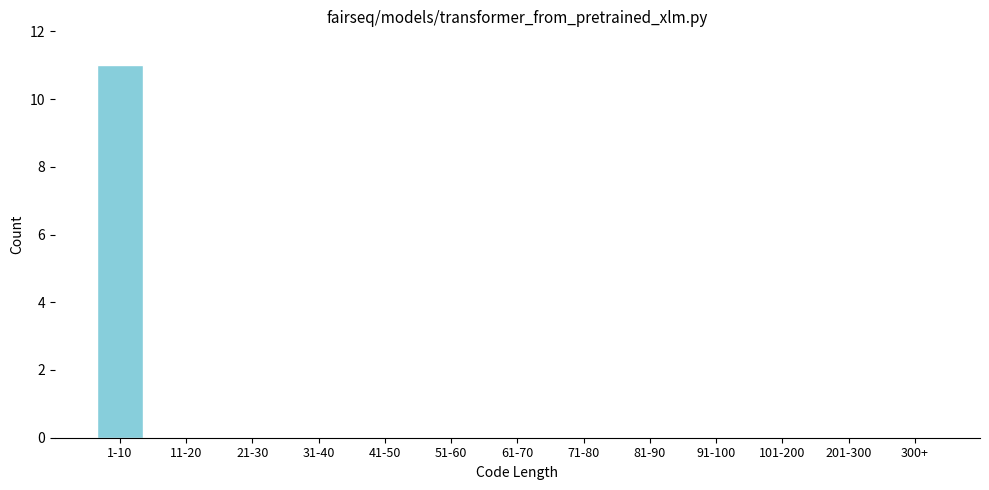

Reading right to left, extract all data points from this chart.

300+=0	201-300=0	101-200=0	91-100=0	81-90=0	71-80=0	61-70=0	51-60=0	41-50=0	31-40=0	21-30=0	11-20=0	1-10=11